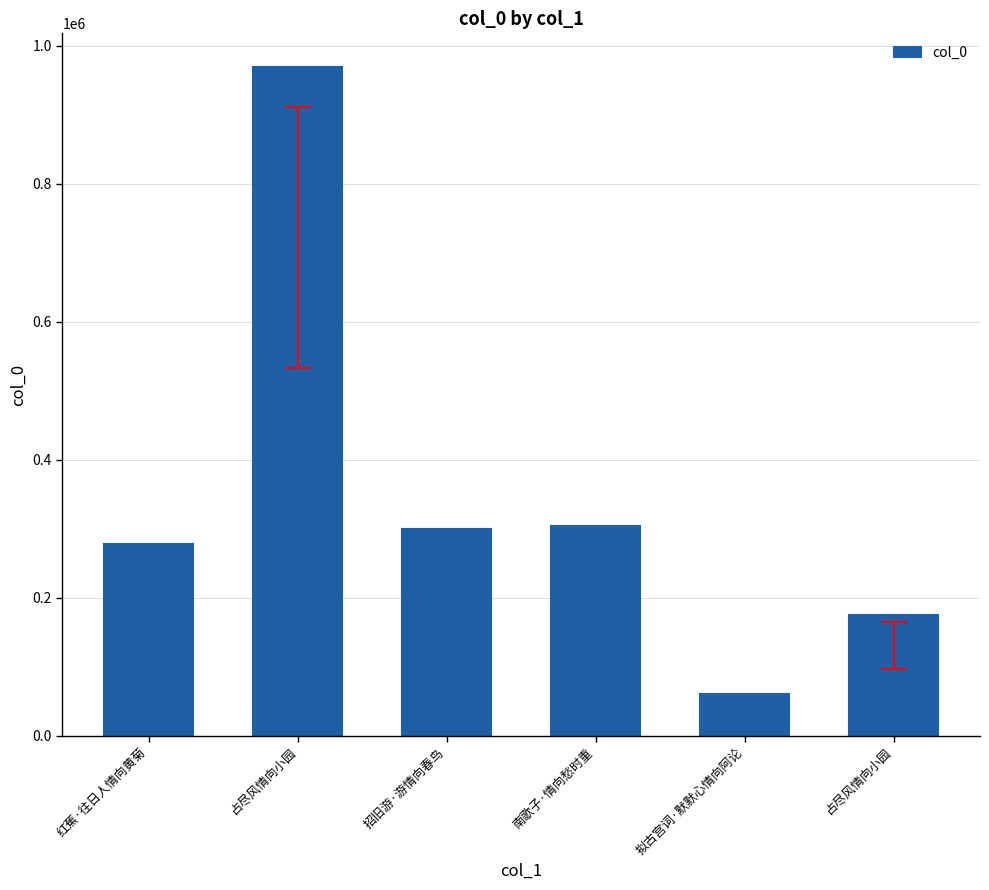

How many bars are there in total?

6